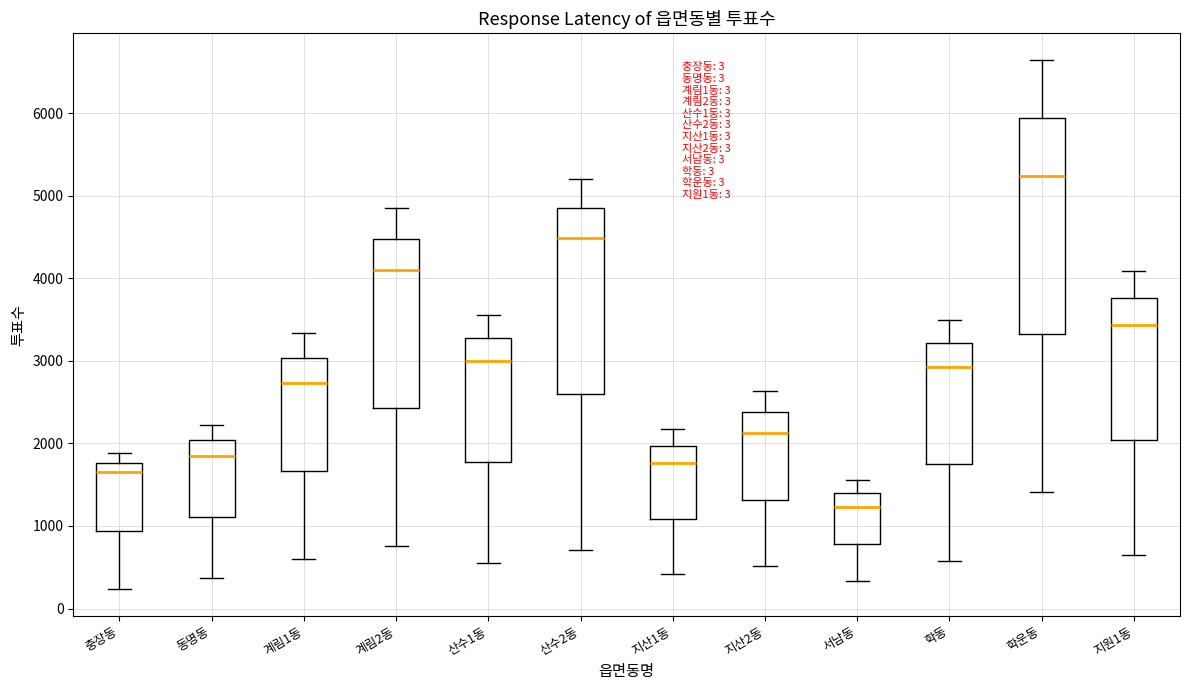

Reading left to right, transcribe this box plot: for each box, give where its median line is, the range the box spans, and where its two whiskers end, as read against the y-axis. The values are not printed on the chart, so give them approximately, as read against the axis.

충장동: median 1700, box 900 to 1800, whiskers 200 to 1900
동명동: median 1900, box 1100 to 2000, whiskers 400 to 2200
계림1동: median 2700, box 1700 to 3000, whiskers 600 to 3300
계림2동: median 4100, box 2400 to 4500, whiskers 800 to 4900
산수1동: median 3000, box 1800 to 3300, whiskers 600 to 3600
산수2동: median 4500, box 2600 to 4800, whiskers 700 to 5200
지산1동: median 1800, box 1100 to 2000, whiskers 400 to 2200
지산2동: median 2100, box 1300 to 2400, whiskers 500 to 2600
서남동: median 1200, box 800 to 1400, whiskers 300 to 1600
학동: median 2900, box 1700 to 3200, whiskers 600 to 3500
학운동: median 5200, box 3300 to 5900, whiskers 1400 to 6600
지원1동: median 3400, box 2000 to 3800, whiskers 700 to 4100